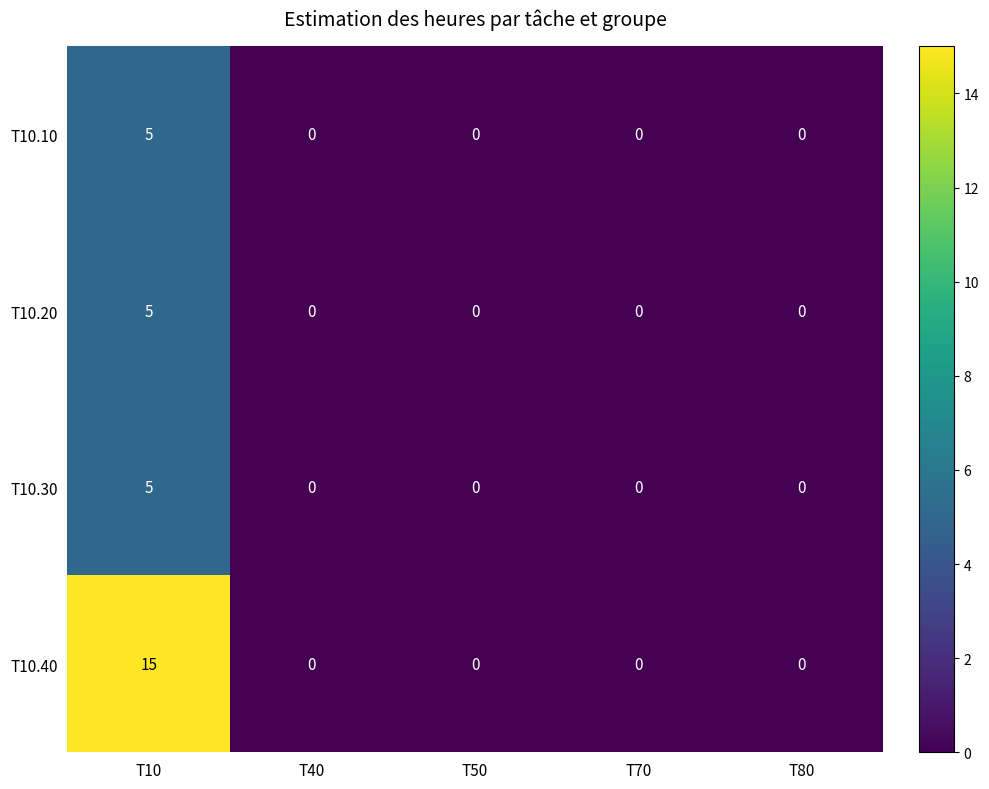

Reading left to right, transcribe all the data shown in this chart.

T10.10: 5	0	0	0	0
T10.20: 5	0	0	0	0
T10.30: 5	0	0	0	0
T10.40: 15	0	0	0	0